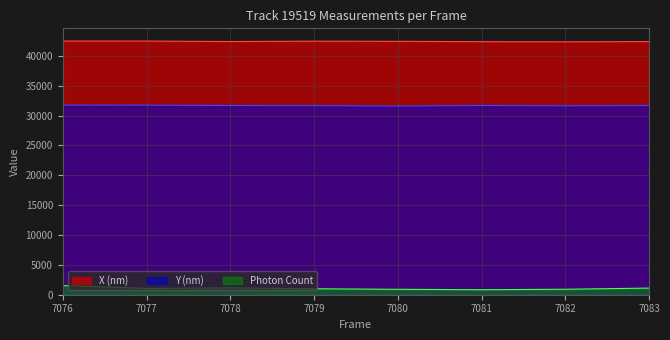

List the series in order of their overall mean, lowest first.

Photon Count, Y (nm), X (nm)